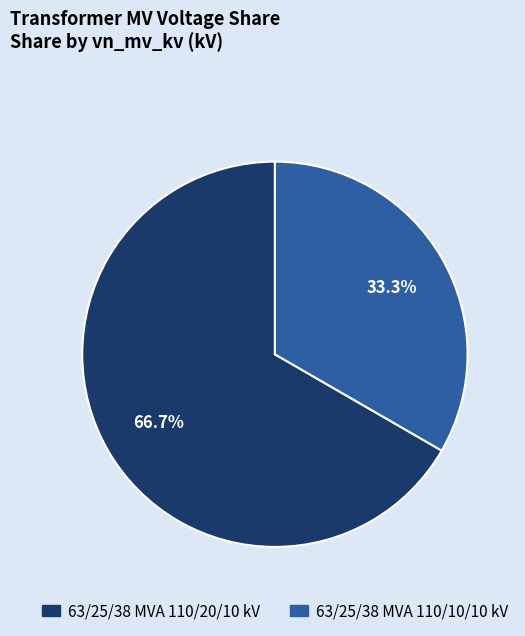

To the nearest percent, what is the difference between the 63/25/38 MVA 110/10/10 kV and 63/25/38 MVA 110/20/10 kV slice percentages?

33%